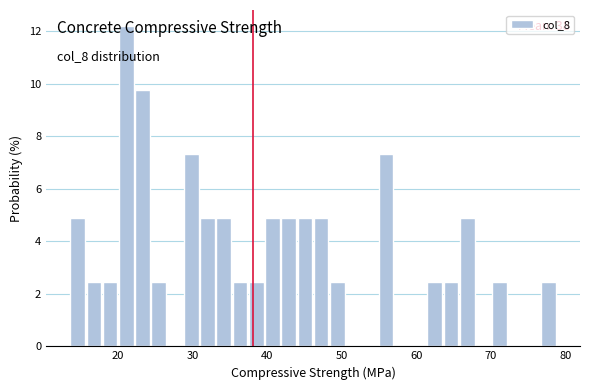

Around what value on the x-axis is the tallest bar? Give the approximate position of its centre, as read against the axis.

21